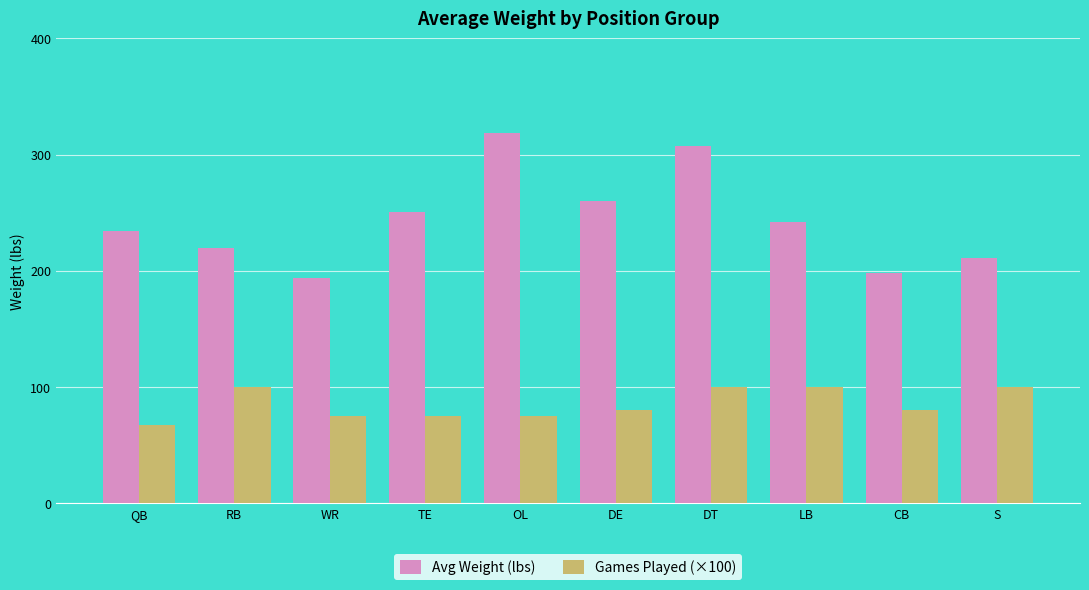

True or false: Games Played (×100) has a value of 31.1 at S.

False